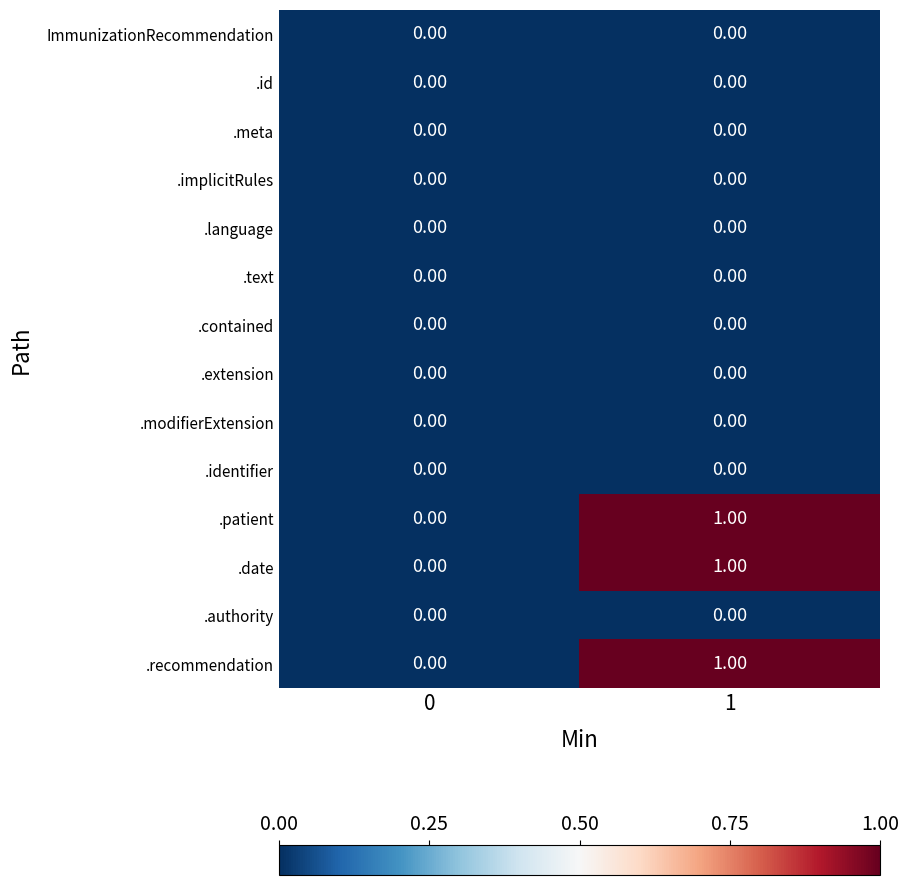

Is the value of .date at 1 greater than the value of ImmunizationRecommendation at 0?

Yes